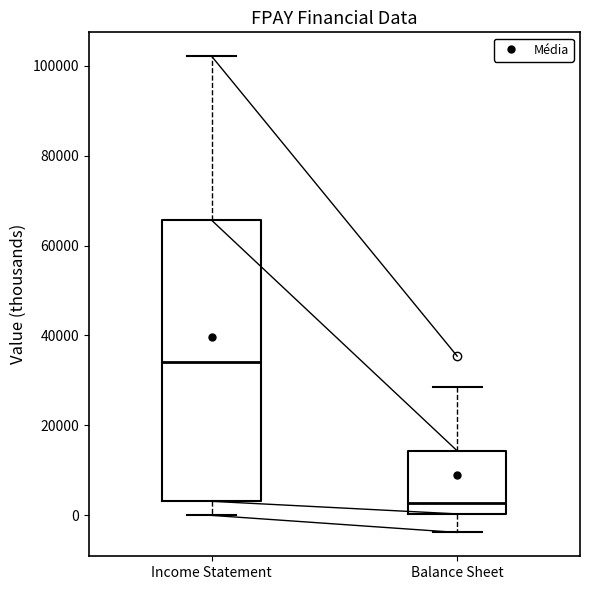

Reading left to right, read every box against the y-axis: the position of its median line, the range the box covers, and the ends of its whiskers. The values are not printed on the chart, so give them approximately, as read against the axis.

Income Statement: median 34000, box 4000 to 66000, whiskers 0 to 102000
Balance Sheet: median 2000, box 0 to 14000, whiskers -4000 to 28000